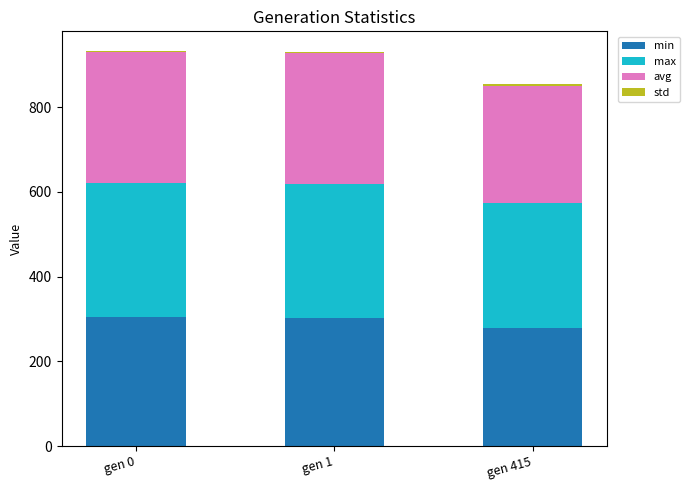

Are the bars horizontal?

No